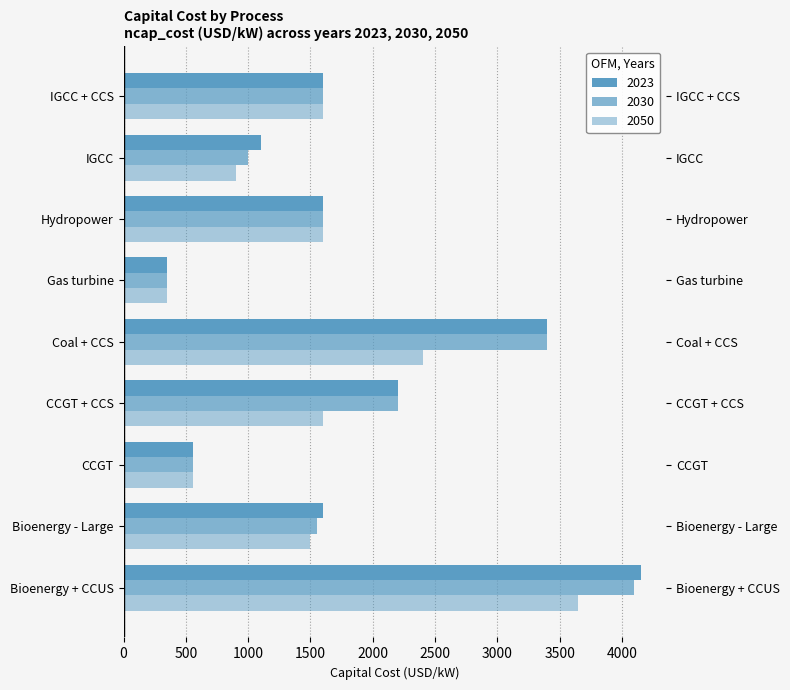

What are all the series names shown in the legend?

2023, 2030, 2050